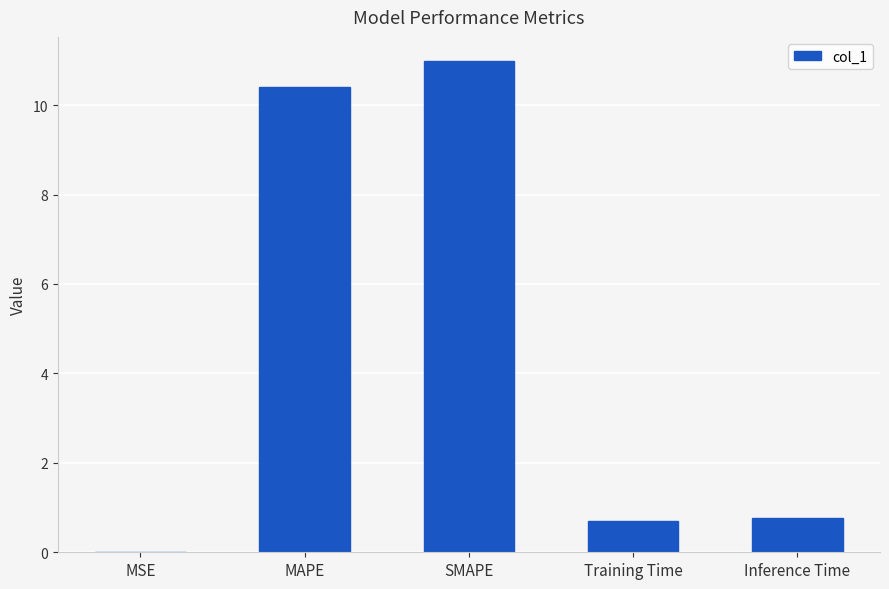

The value at Inference Time is 0.2. True or false?

False